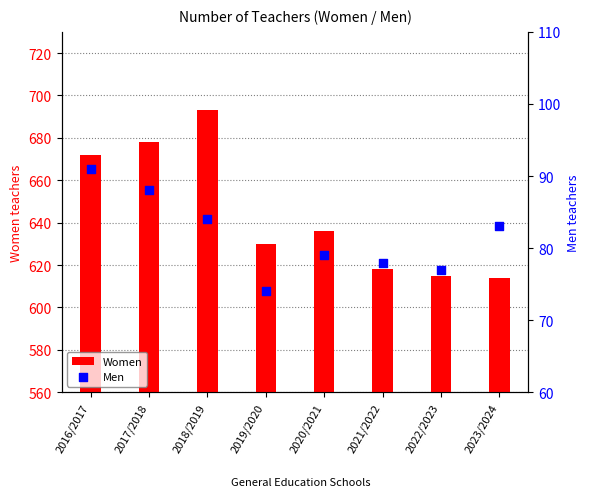

Which series contains the lowest Y value?

Men